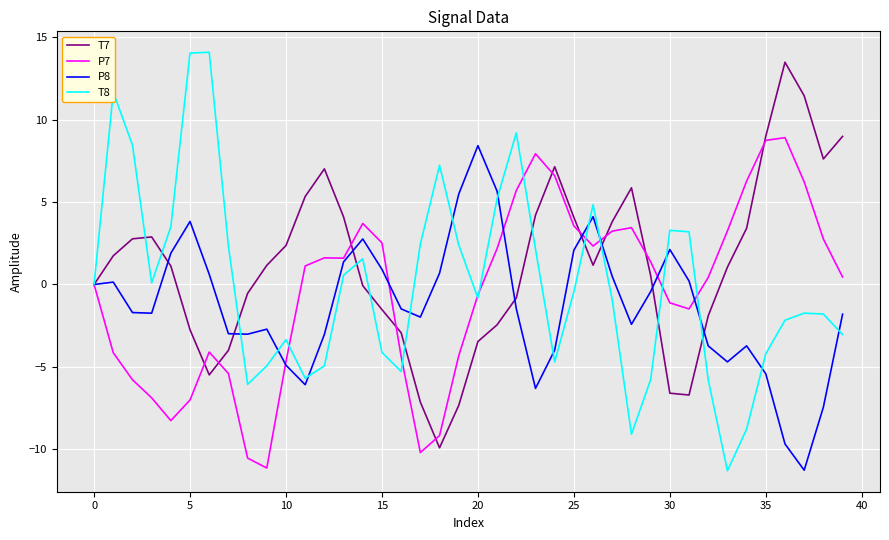

Which series has the largest total across all categories?

T7